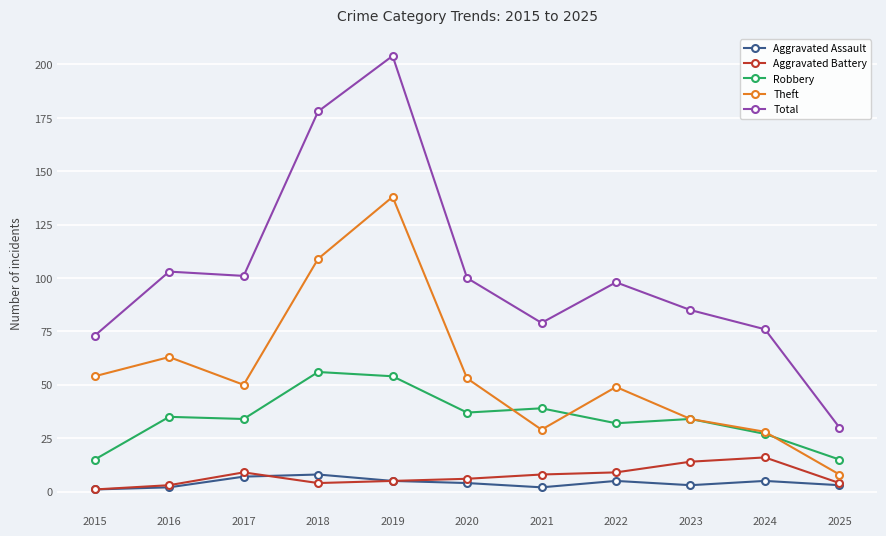

How many interior local valleys does the Total series have?

2